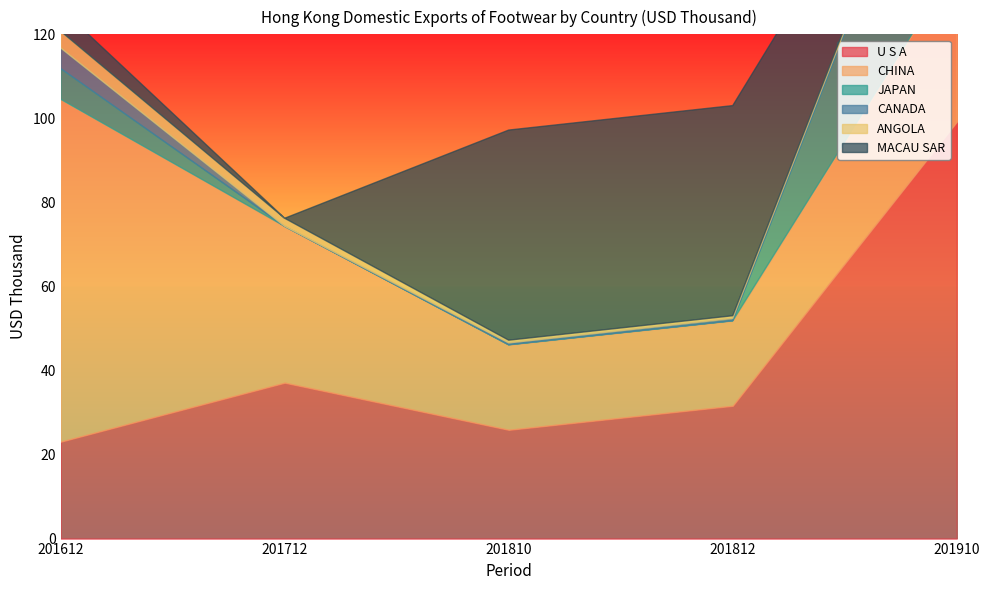

Count the number of categories in the chart.

5